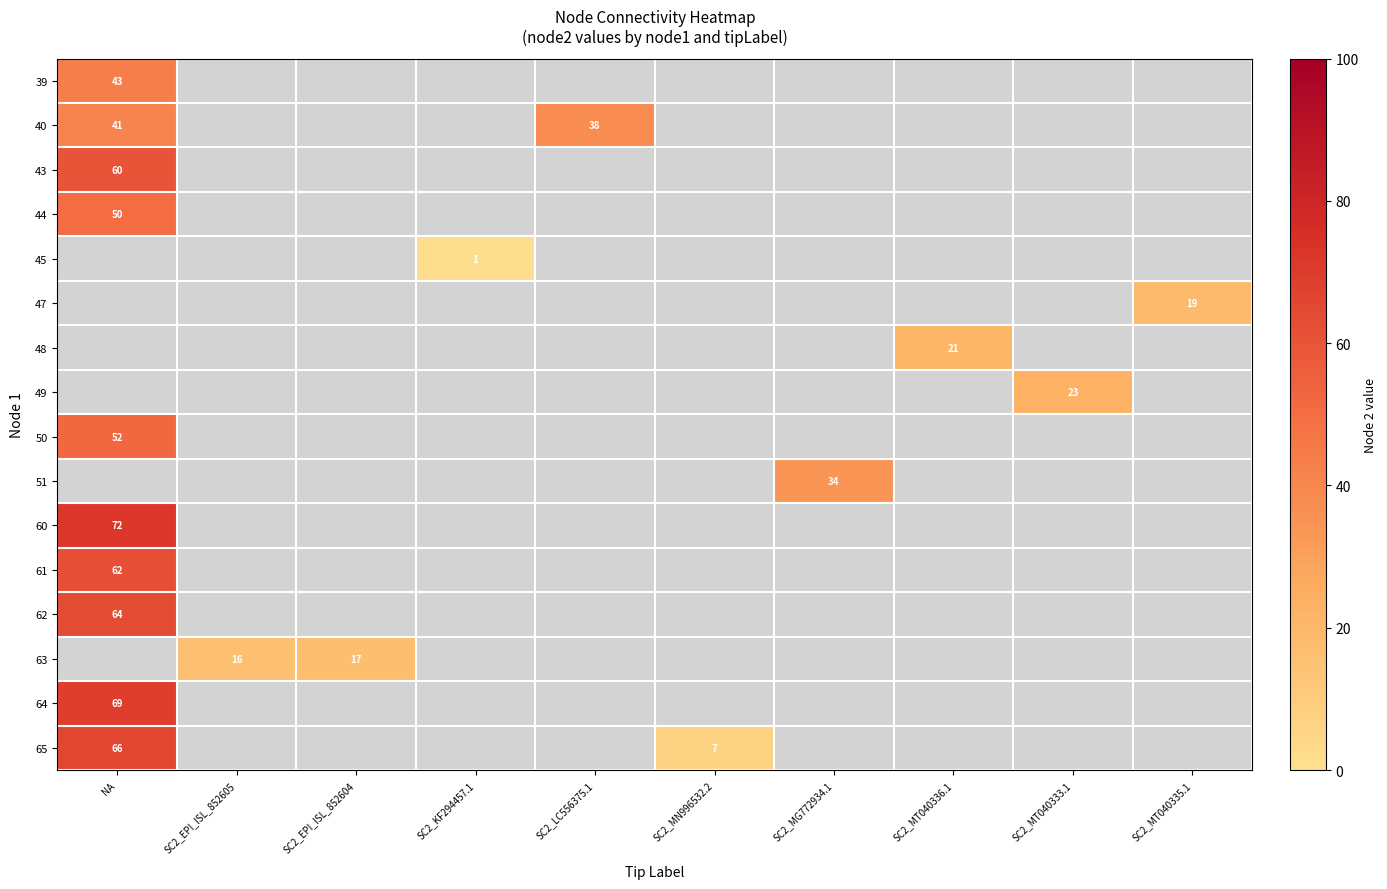

What is the greatest value displayed?

72.0